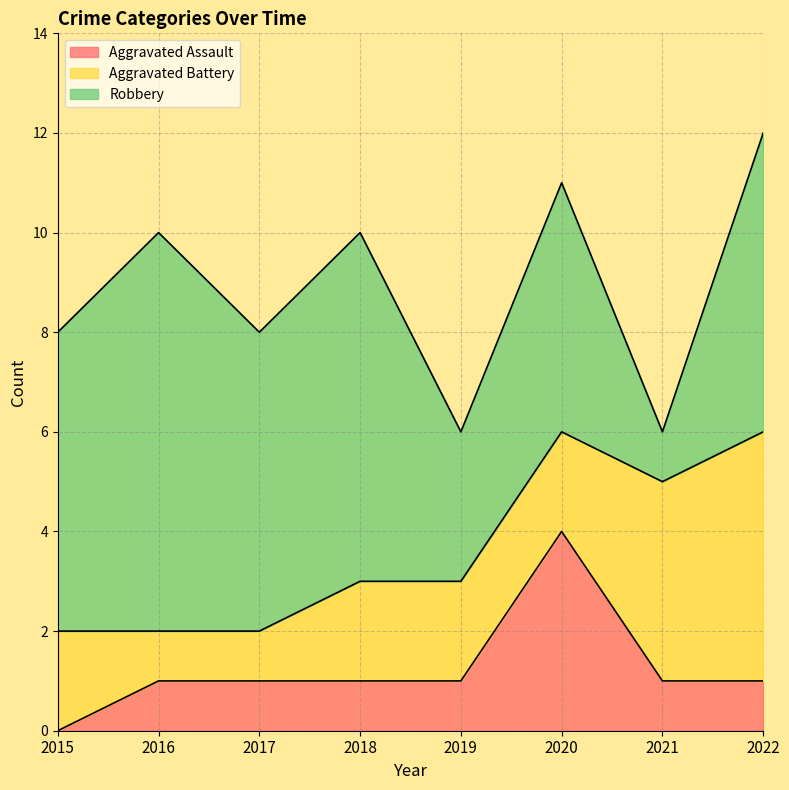

How many values in the Aggravated Battery series exceed 2?

2